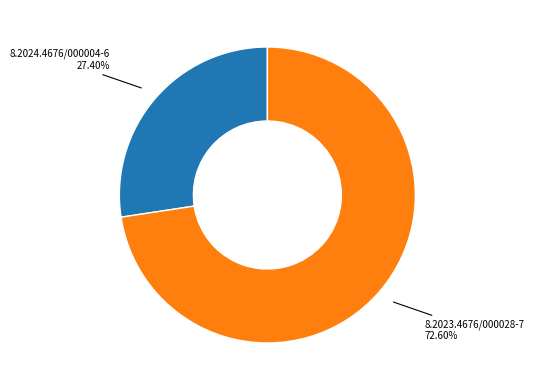

Is there a majority slice in this chart?

Yes